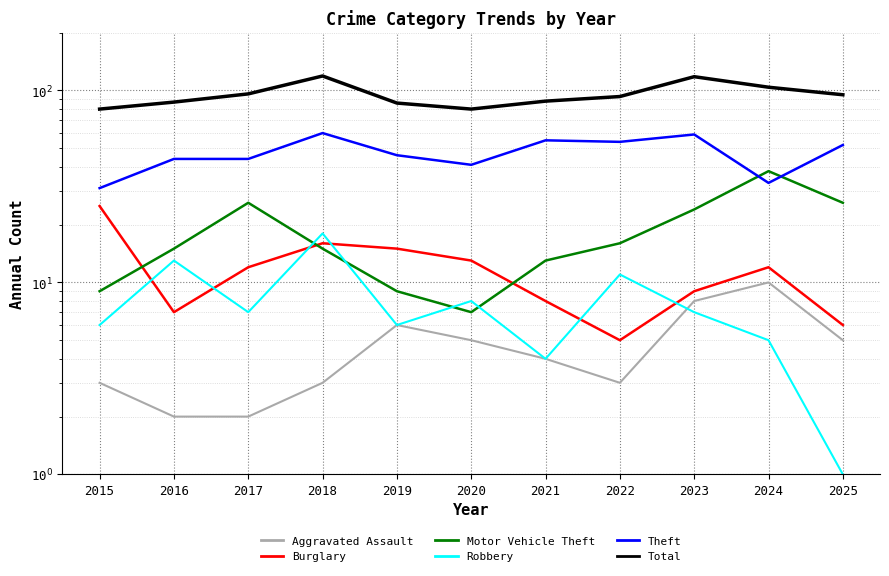

What is the value of the Total point at the 11th from the left?

95